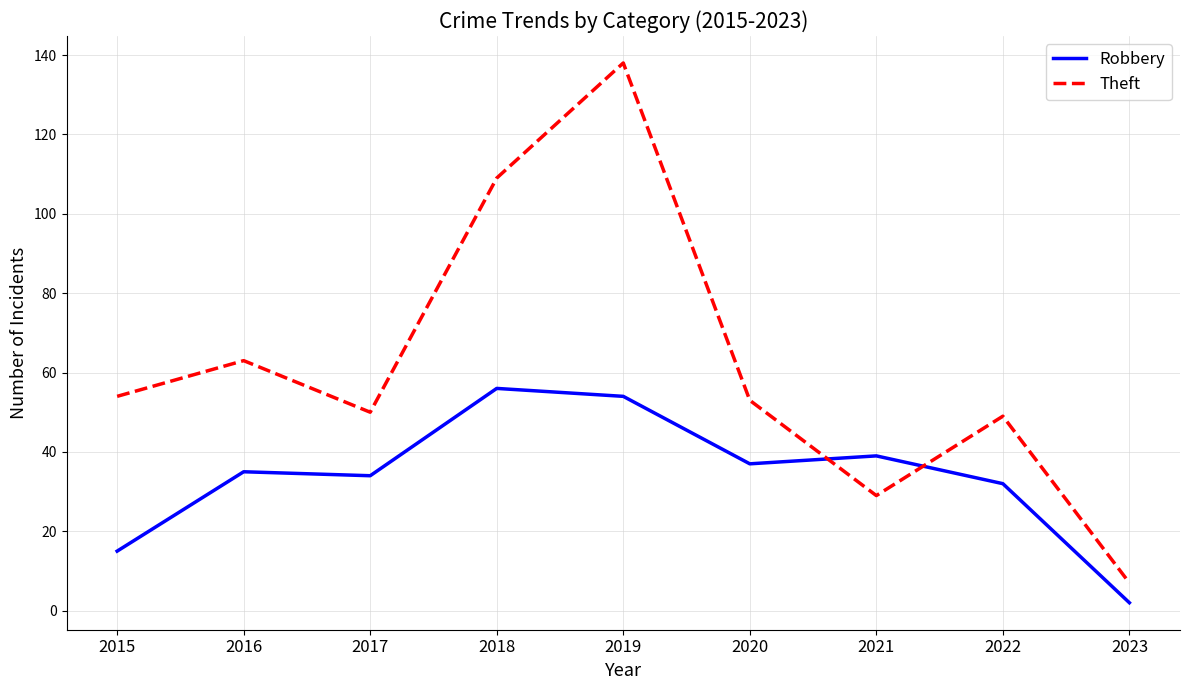

What is the approximate value of Robbery at 2022?

32